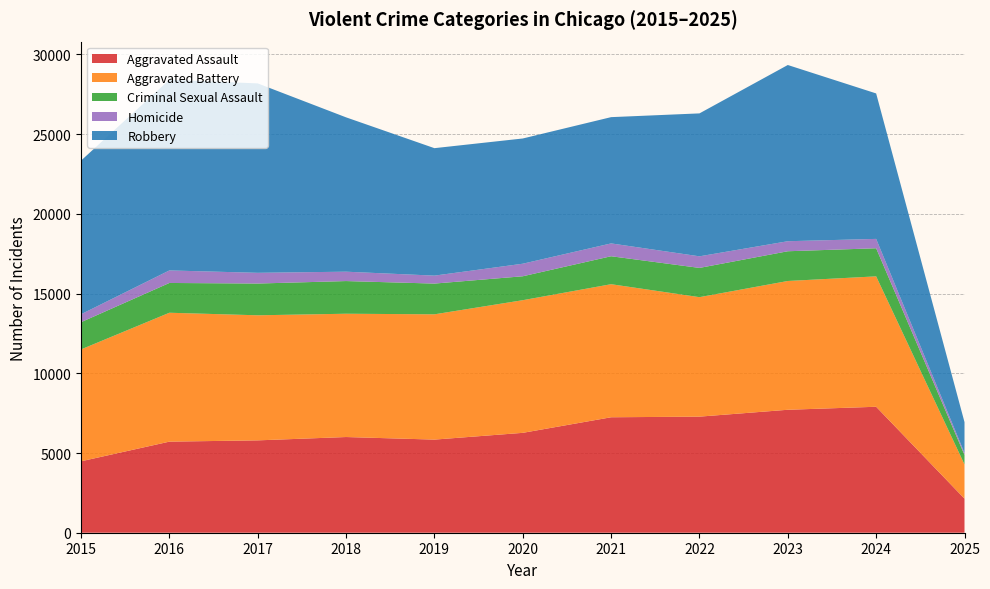

Reading left to right, transcribe all the data shown in this chart.

Aggravated Assault: 2015=4480	2016=5713	2017=5793	2018=6002	2019=5841	2020=6265	2021=7242	2022=7281	2023=7712	2024=7901	2025=2137
Aggravated Battery: 2015=7018	2016=8085	2017=7845	2018=7734	2019=7858	2020=8320	2021=8346	2022=7494	2023=8078	2024=8179	2025=2147
Criminal Sexual Assault: 2015=1708	2016=1868	2017=1992	2018=2049	2019=1928	2020=1501	2021=1754	2022=1835	2023=1865	2024=1763	2025=594
Homicide: 2015=496	2016=786	2017=672	2018=588	2019=499	2020=787	2021=805	2022=727	2023=629	2024=587	2025=123
Robbery: 2015=9638	2016=11960	2017=11881	2018=9681	2019=7995	2020=7855	2021=7920	2022=8965	2023=11053	2024=9124	2025=1937